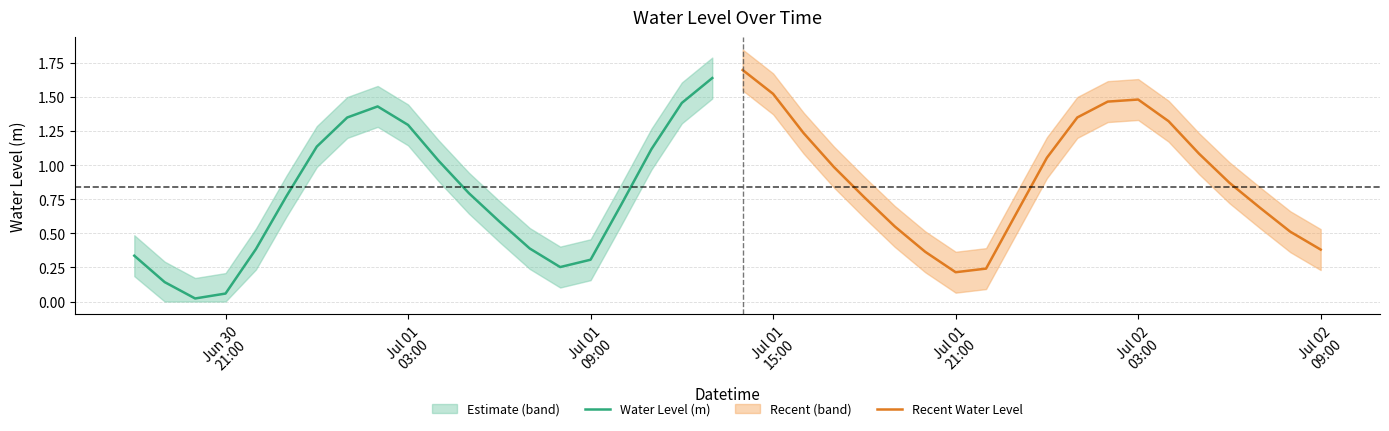

Which series ends up on top after the final intersection of Water Level (m) and Recent Water Level?

Water Level (m)